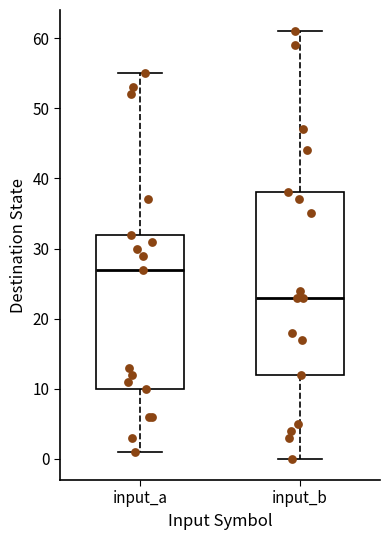

Reading left to right, read every box against the y-axis: the position of its median line, the range the box covers, and the ends of its whiskers. The values are not printed on the chart, so give them approximately, as read against the axis.

input_a: median 27, box 10 to 32, whiskers 1 to 55
input_b: median 23, box 12 to 38, whiskers 0 to 61